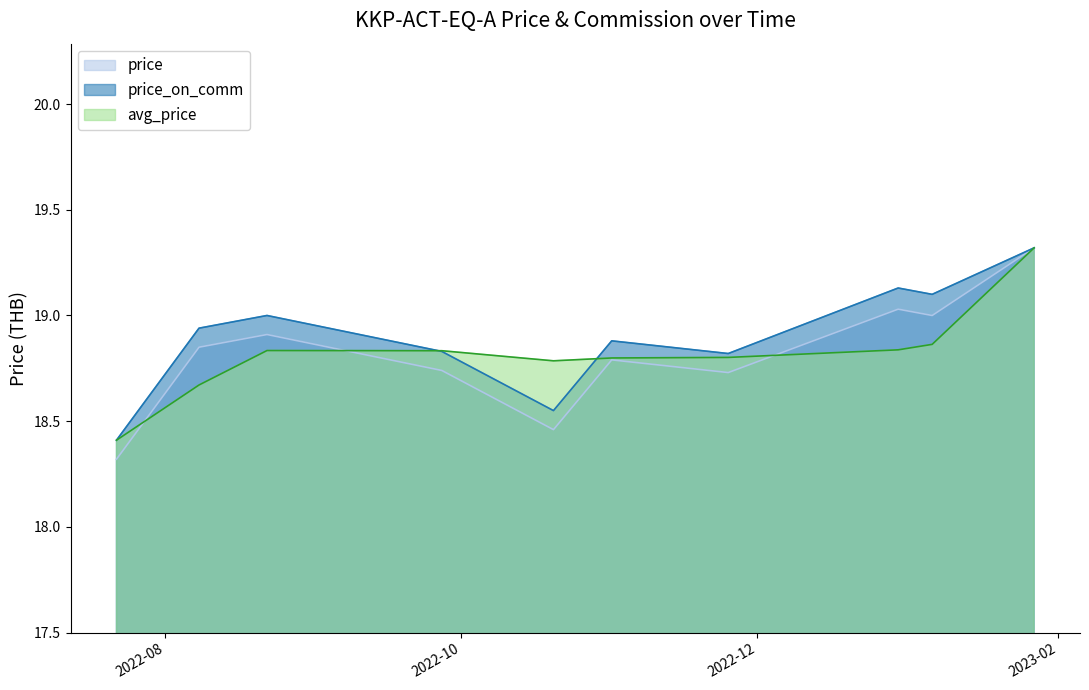

Which series has the widest spread of values?

price